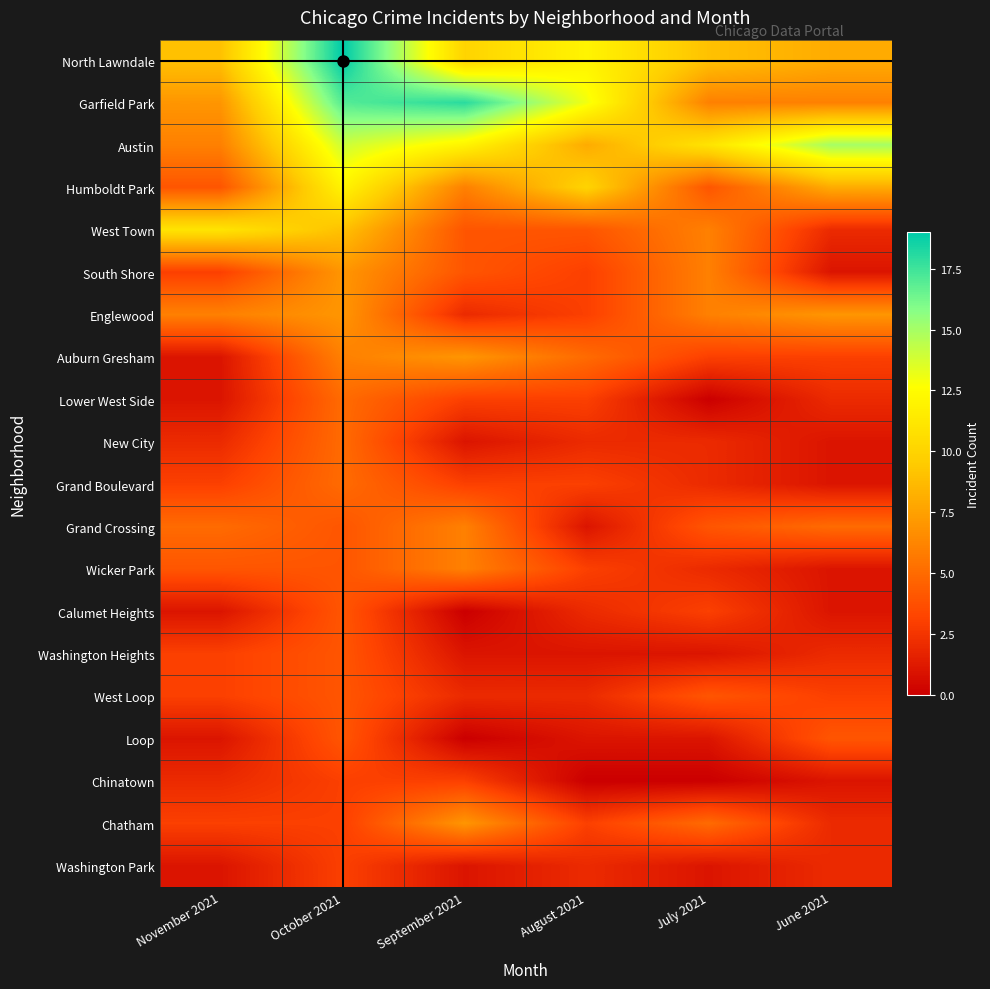

At how many categories does at least one series exceed 13?

3